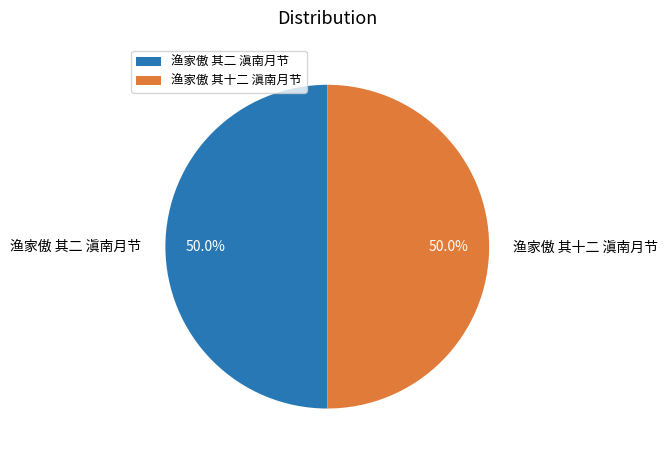

To the nearest percent, what is the average slice percentage?

50%